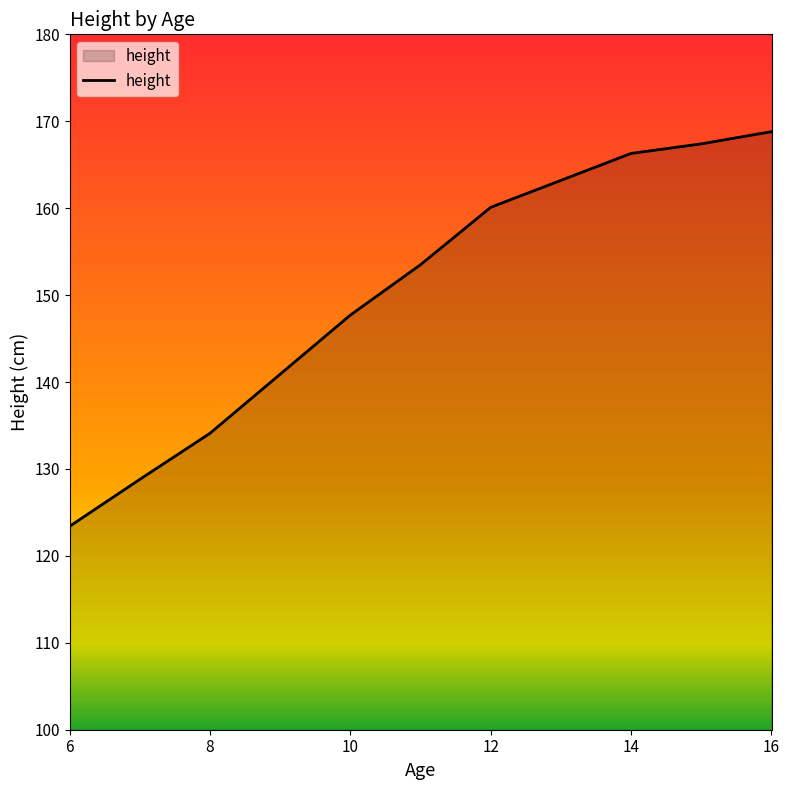

What is the difference between the maximum and minimum values?

45.4